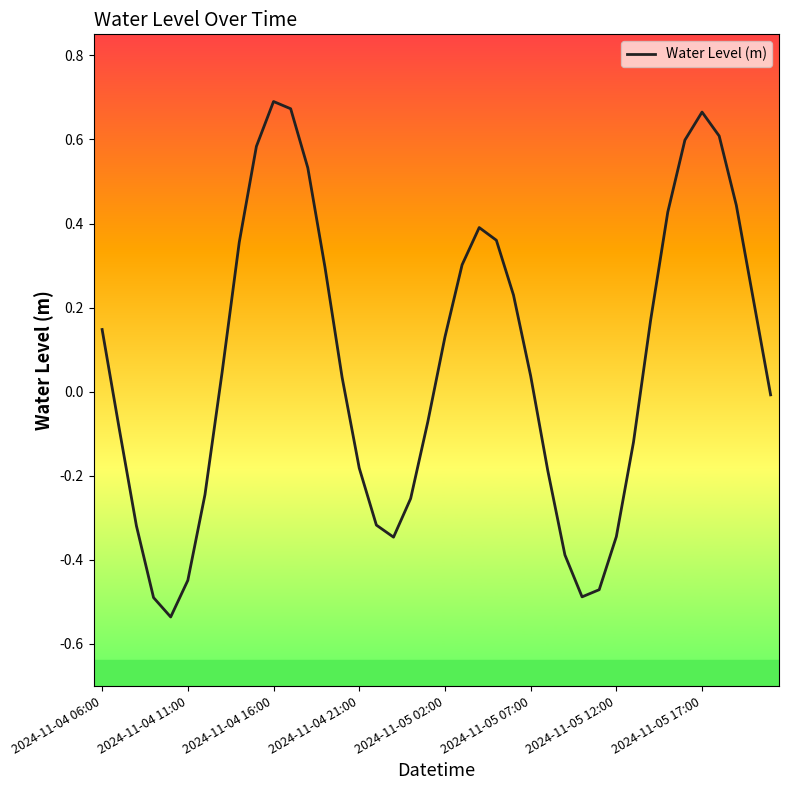

What is the difference between the maximum and minimum values?

1.2